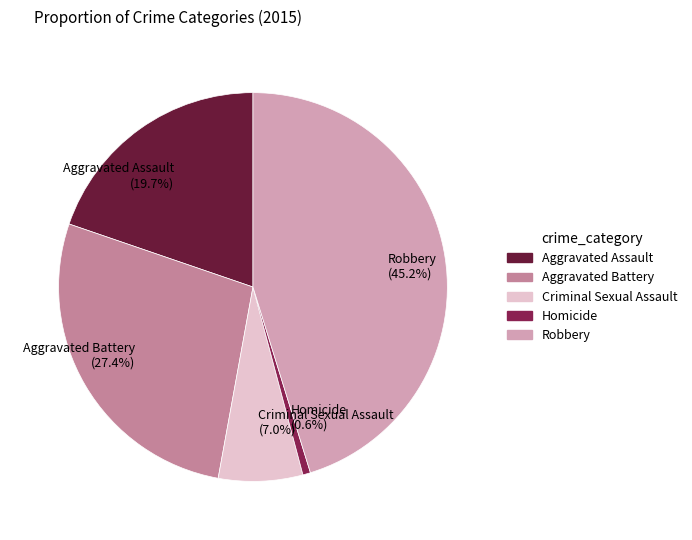

Combined, do Homicide and Criminal Sexual Assault account for over 50%?

No